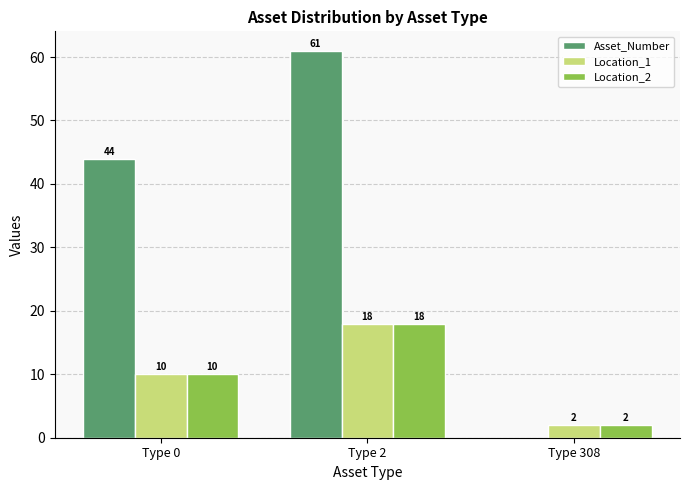

Between Type 0 and Type 2, which series saw the biggest shift?

Asset_Number